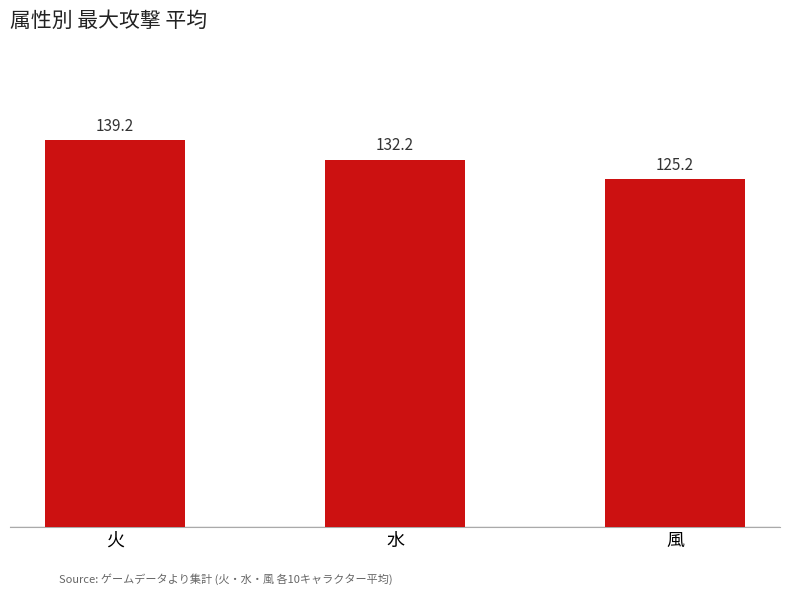

Rank the categories by value from highest to lowest.

火, 水, 風